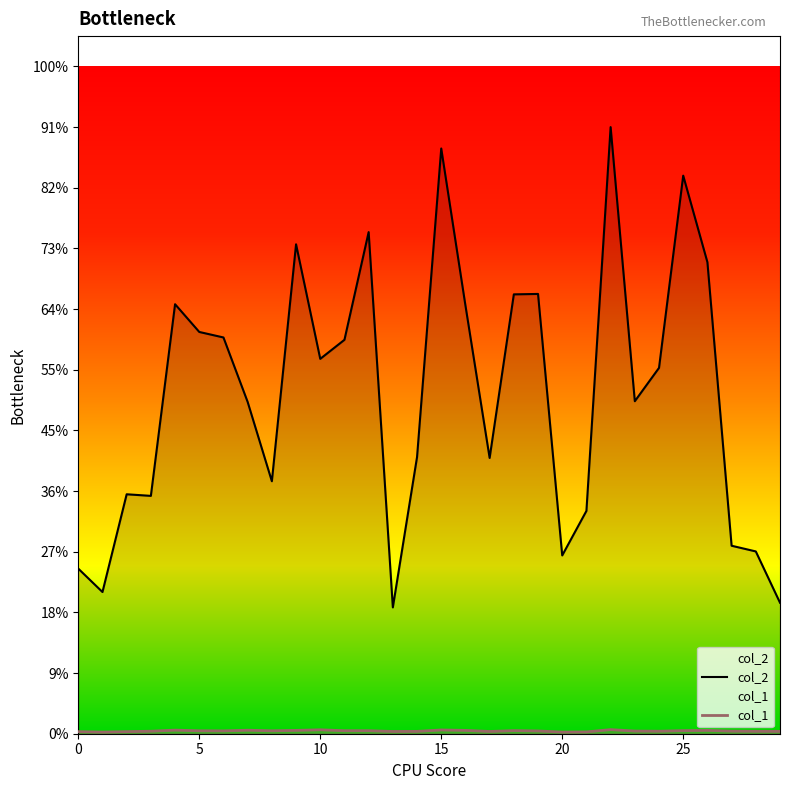

True or false: col_2 and col_1 cross at least once.

False